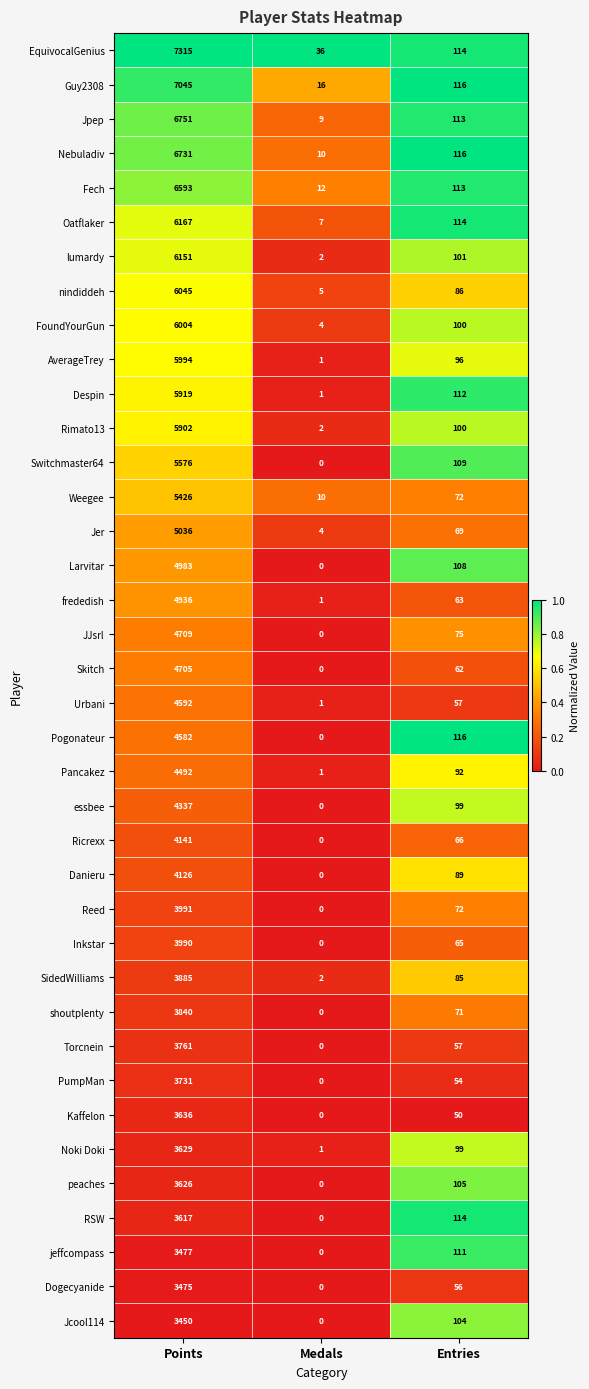

Which series has the widest spread of values?

EquivocalGenius